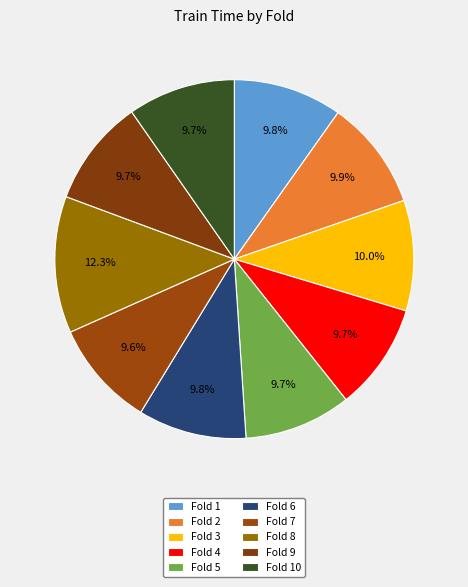

To the nearest percent, what is the difference between the largest and smallest slice percentages?

3%